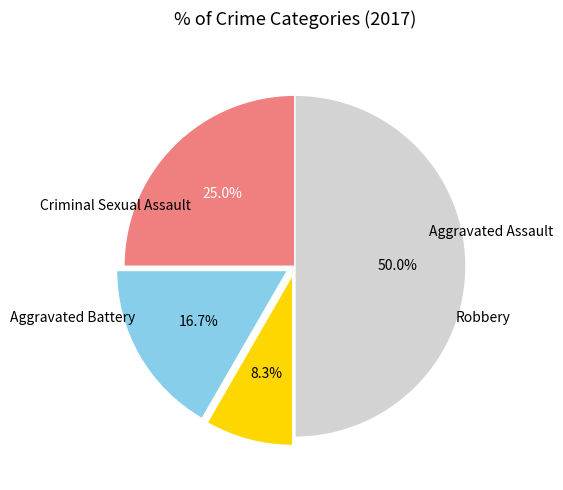

How many slices are in this pie chart?

4